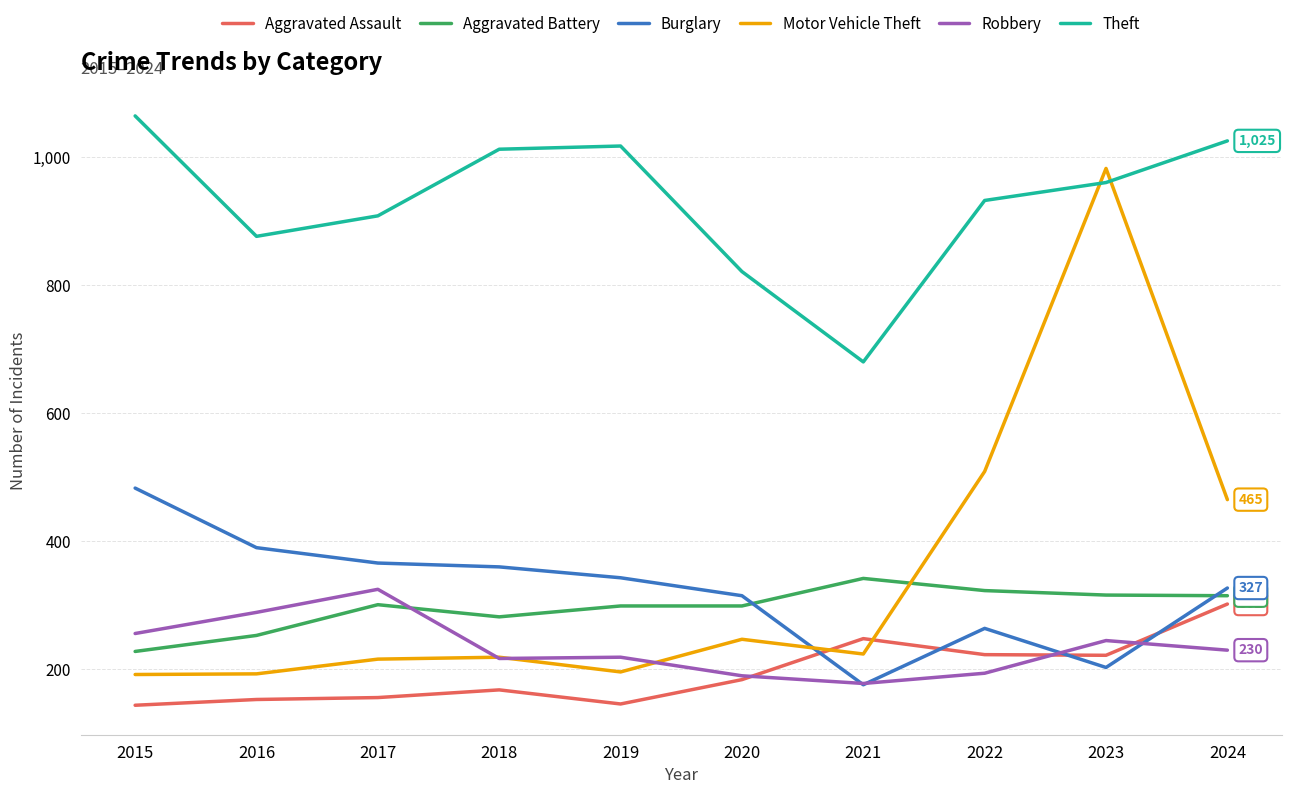

True or false: Aggravated Assault and Theft intersect in this chart.

False